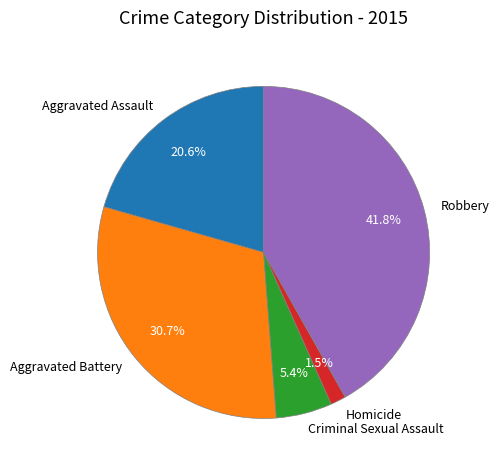

The Criminal Sexual Assault slice represents 1% of the pie. True or false?

False